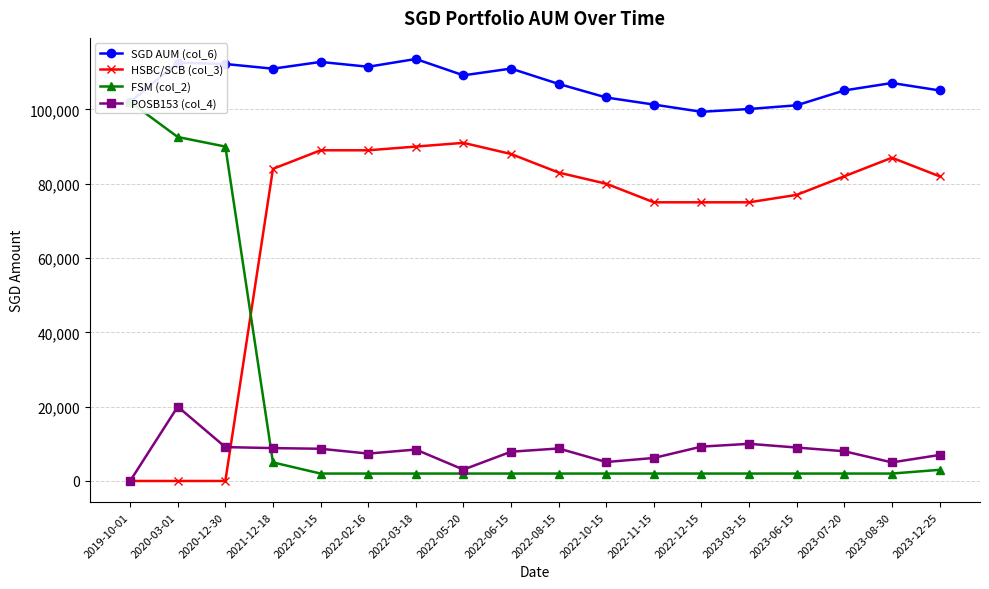

What is the average value of the HSBC/SCB (col_3) series?

69277.8